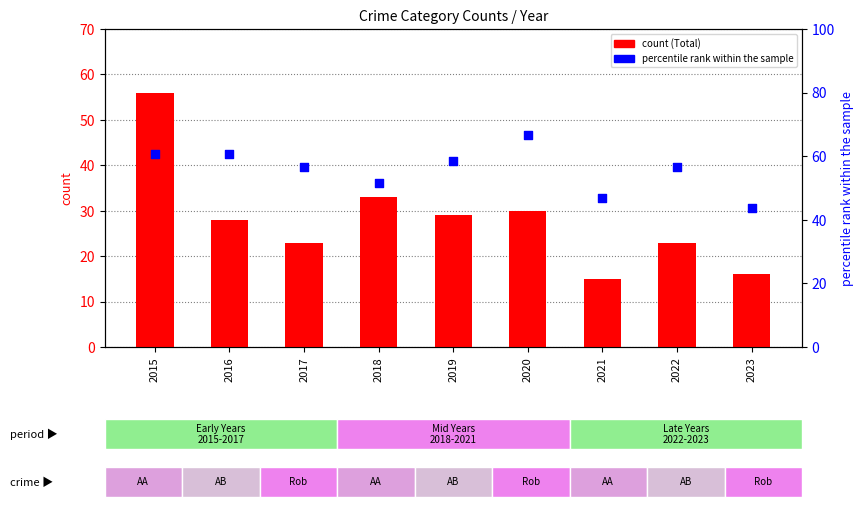

At which category is the sum across all series the highest?

2015